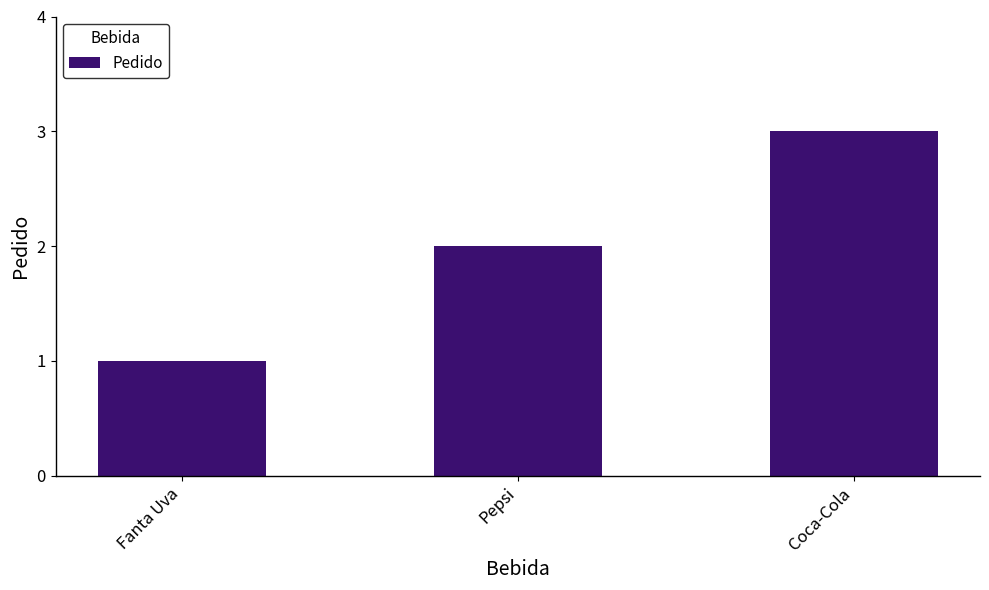

Is it true that the value at Fanta Uva is 1?

True